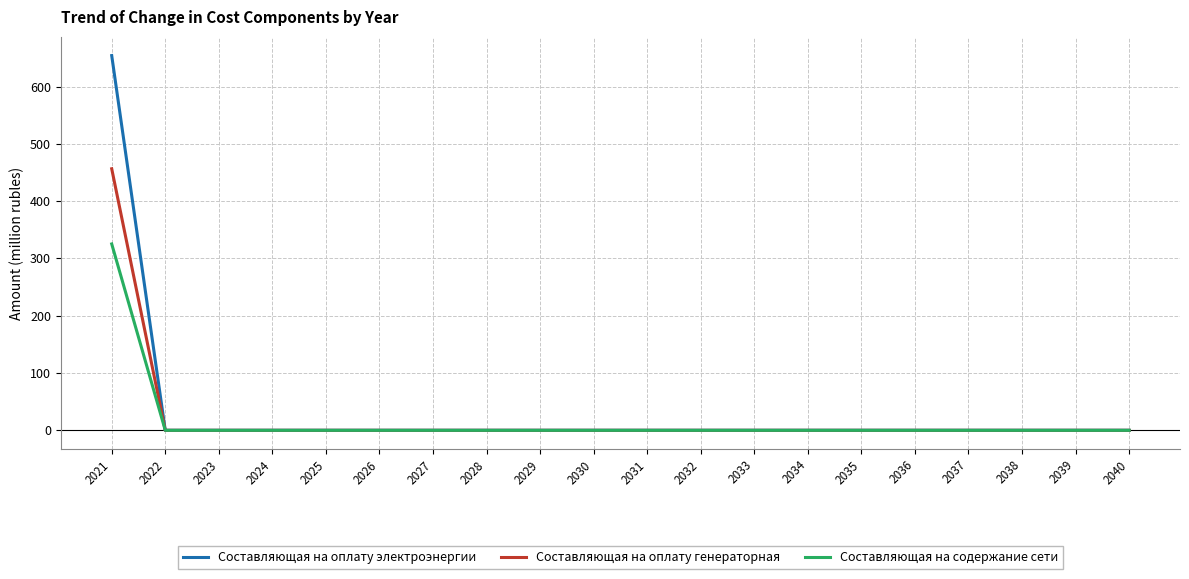

Reading left to right, what are all the values shown in this chart?

Составляющая на оплату электроэнергии: 654.0	0.0	0.0	0.0	0.0	0.0	0.0	0.0	0.0	0.0	0.0	0.0	0.0	0.0	0.0	0.0	0.0	0.0	0.0	0.0
Составляющая на оплату генераторная: 456.5	0.0	0.0	0.0	0.0	0.0	0.0	0.0	0.0	0.0	0.0	0.0	0.0	0.0	0.0	0.0	0.0	0.0	0.0	0.0
Составляющая на содержание сети: 325.3	0.0	0.0	0.0	0.0	0.0	0.0	0.0	0.0	0.0	0.0	0.0	0.0	0.0	0.0	0.0	0.0	0.0	0.0	0.0